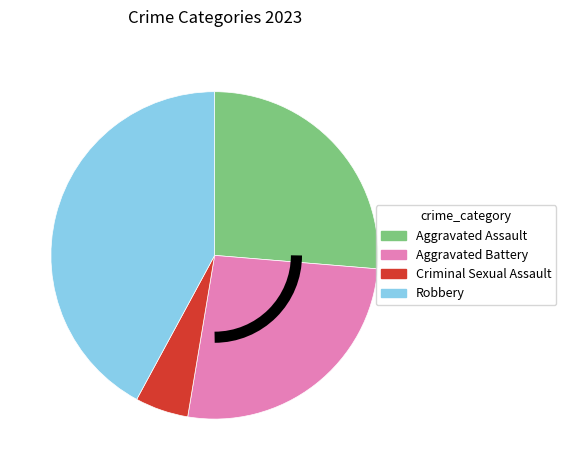

Is there a majority slice in this chart?

No